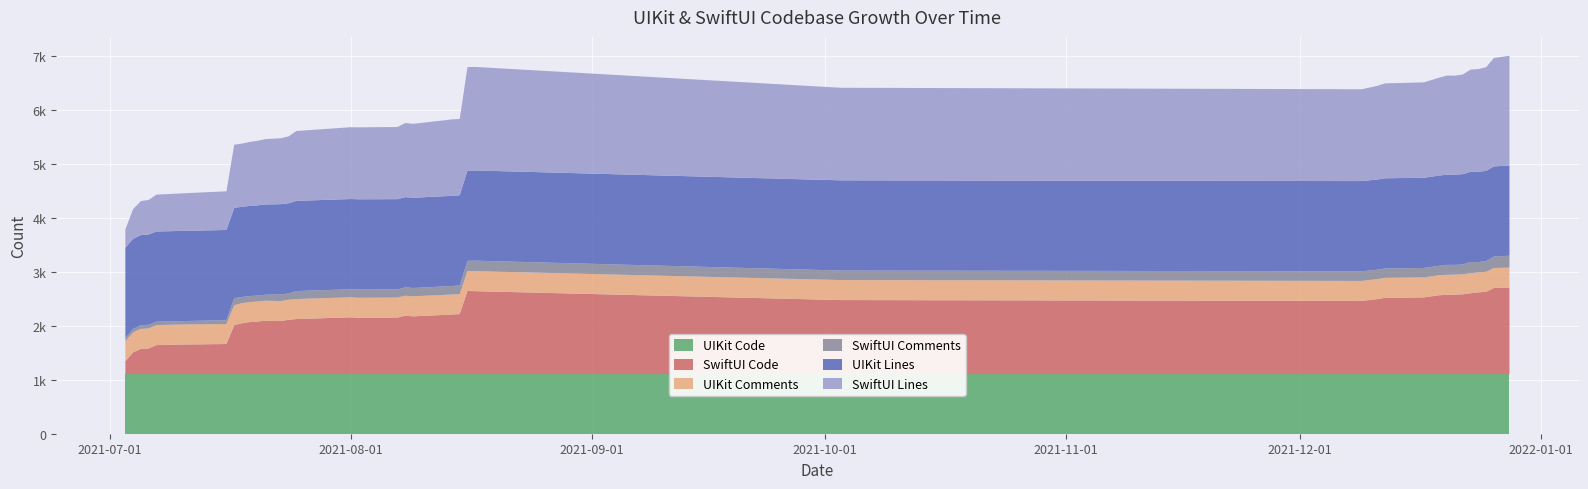

Reading left to right, what are all the values shown in this chart?

UIKit Code: 2021-07-03=1105	2021-07-04=1105	2021-07-05=1105	2021-07-06=1105	2021-07-07=1105	2021-07-10=1105	2021-07-15=1105	2021-07-16=1105	2021-07-17=1105	2021-07-18=1105	2021-07-19=1105	2021-07-20=1105	2021-07-21=1105	2021-07-23=1105	2021-07-24=1105	2021-07-25=1105	2021-08-01=1105	2021-08-02=1105	2021-08-07=1105	2021-08-08=1105	2021-08-09=1105	2021-08-14=1105	2021-08-15=1105	2021-08-16=1105	2021-08-17=1105	2021-10-03=1105	2021-12-09=1105	2021-12-11=1105	2021-12-12=1105	2021-12-17=1105	2021-12-19=1105	2021-12-20=1105	2021-12-21=1105	2021-12-22=1105	2021-12-23=1105	2021-12-24=1105	2021-12-25=1105	2021-12-26=1105	2021-12-28=1105
UIKit Comments: 2021-07-03=371	2021-07-04=371	2021-07-05=371	2021-07-06=371	2021-07-07=371	2021-07-10=371	2021-07-15=371	2021-07-16=371	2021-07-17=371	2021-07-18=371	2021-07-19=371	2021-07-20=371	2021-07-21=371	2021-07-23=371	2021-07-24=371	2021-07-25=371	2021-08-01=371	2021-08-02=371	2021-08-07=371	2021-08-08=371	2021-08-09=371	2021-08-14=371	2021-08-15=371	2021-08-16=371	2021-08-17=371	2021-10-03=371	2021-12-09=371	2021-12-11=371	2021-12-12=371	2021-12-17=371	2021-12-19=371	2021-12-20=371	2021-12-21=371	2021-12-22=371	2021-12-23=371	2021-12-24=371	2021-12-25=371	2021-12-26=371	2021-12-28=371
SwiftUI Code: 2021-07-03=239	2021-07-04=405	2021-07-05=469	2021-07-06=477	2021-07-07=539	2021-07-10=549	2021-07-15=557	2021-07-16=559	2021-07-17=908	2021-07-18=945	2021-07-19=966	2021-07-20=976	2021-07-21=991	2021-07-23=984	2021-07-24=1009	2021-07-25=1022	2021-08-01=1054	2021-08-02=1045	2021-08-07=1049	2021-08-08=1084	2021-08-09=1072	2021-08-14=1106	2021-08-15=1115	2021-08-16=1543	2021-08-17=1539	2021-10-03=1374	2021-12-09=1358	2021-12-11=1392	2021-12-12=1415	2021-12-17=1424	2021-12-19=1464	2021-12-20=1472	2021-12-21=1475	2021-12-22=1481	2021-12-23=1501	2021-12-24=1517	2021-12-25=1527	2021-12-26=1598	2021-12-28=1604
SwiftUI Comments: 2021-07-03=61	2021-07-04=62	2021-07-05=67	2021-07-06=68	2021-07-07=63	2021-07-10=63	2021-07-15=70	2021-07-16=71	2021-07-17=131	2021-07-18=116	2021-07-19=111	2021-07-20=111	2021-07-21=111	2021-07-23=125	2021-07-24=117	2021-07-25=148	2021-08-01=150	2021-08-02=154	2021-08-07=153	2021-08-08=155	2021-08-09=155	2021-08-14=158	2021-08-15=160	2021-08-16=188	2021-08-17=195	2021-10-03=177	2021-12-09=179	2021-12-11=174	2021-12-12=174	2021-12-17=175	2021-12-19=176	2021-12-20=185	2021-12-21=180	2021-12-22=184	2021-12-23=208	2021-12-24=192	2021-12-25=199	2021-12-26=211	2021-12-28=222
SwiftUI Lines: 2021-07-03=340	2021-07-04=551	2021-07-05=630	2021-07-06=642	2021-07-07=684	2021-07-10=695	2021-07-15=714	2021-07-16=717	2021-07-17=1173	2021-07-18=1171	2021-07-19=1187	2021-07-20=1197	2021-07-21=1213	2021-07-23=1223	2021-07-24=1241	2021-07-25=1296	2021-08-01=1332	2021-08-02=1335	2021-08-07=1338	2021-08-08=1375	2021-08-09=1372	2021-08-14=1417	2021-08-15=1414	2021-08-16=1921	2021-08-17=1920	2021-10-03=1717	2021-12-09=1703	2021-12-11=1737	2021-12-12=1760	2021-12-17=1769	2021-12-19=1817	2021-12-20=1838	2021-12-21=1837	2021-12-22=1848	2021-12-23=1896	2021-12-24=1905	2021-12-25=1924	2021-12-26=2011	2021-12-28=2035
UIKit Lines: 2021-07-03=1673	2021-07-04=1673	2021-07-05=1673	2021-07-06=1673	2021-07-07=1673	2021-07-10=1673	2021-07-15=1673	2021-07-16=1673	2021-07-17=1673	2021-07-18=1673	2021-07-19=1673	2021-07-20=1673	2021-07-21=1673	2021-07-23=1673	2021-07-24=1673	2021-07-25=1673	2021-08-01=1673	2021-08-02=1673	2021-08-07=1673	2021-08-08=1673	2021-08-09=1673	2021-08-14=1673	2021-08-15=1673	2021-08-16=1673	2021-08-17=1673	2021-10-03=1673	2021-12-09=1673	2021-12-11=1673	2021-12-12=1673	2021-12-17=1673	2021-12-19=1673	2021-12-20=1673	2021-12-21=1673	2021-12-22=1673	2021-12-23=1673	2021-12-24=1673	2021-12-25=1673	2021-12-26=1673	2021-12-28=1673